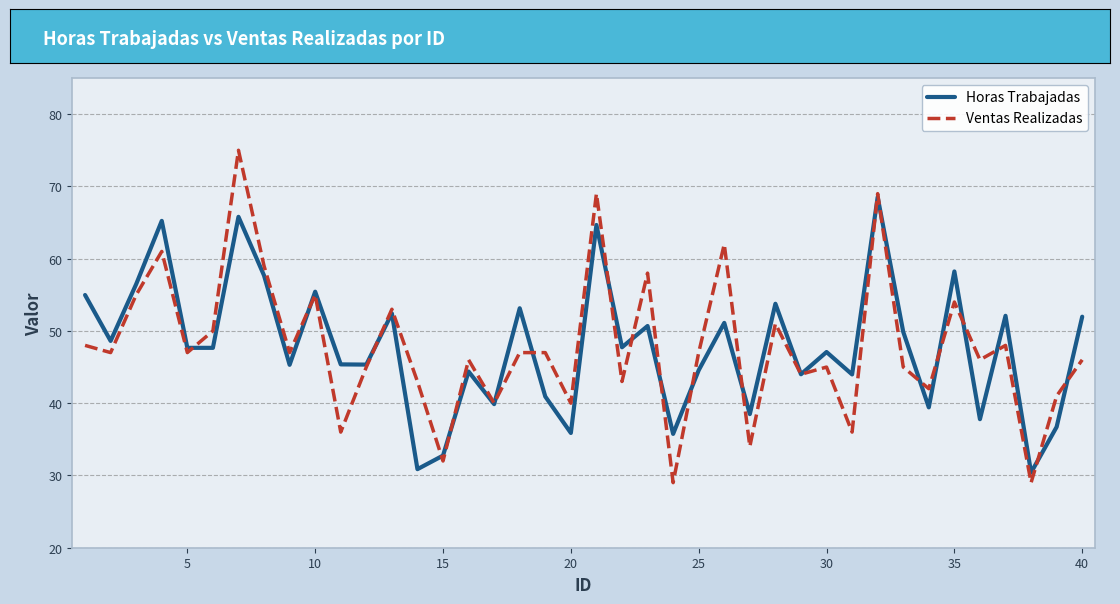

What is the sum of all Horas Trabajadas values?

1912.6